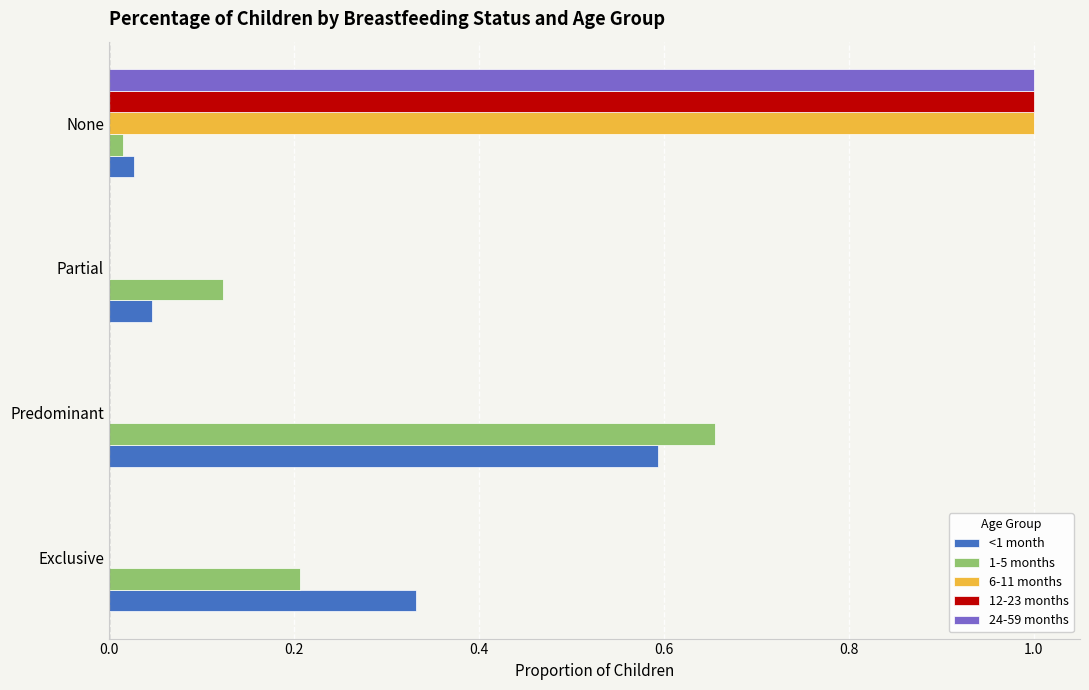

The 1-5 months series shows 0.4 at Exclusive. True or false?

False